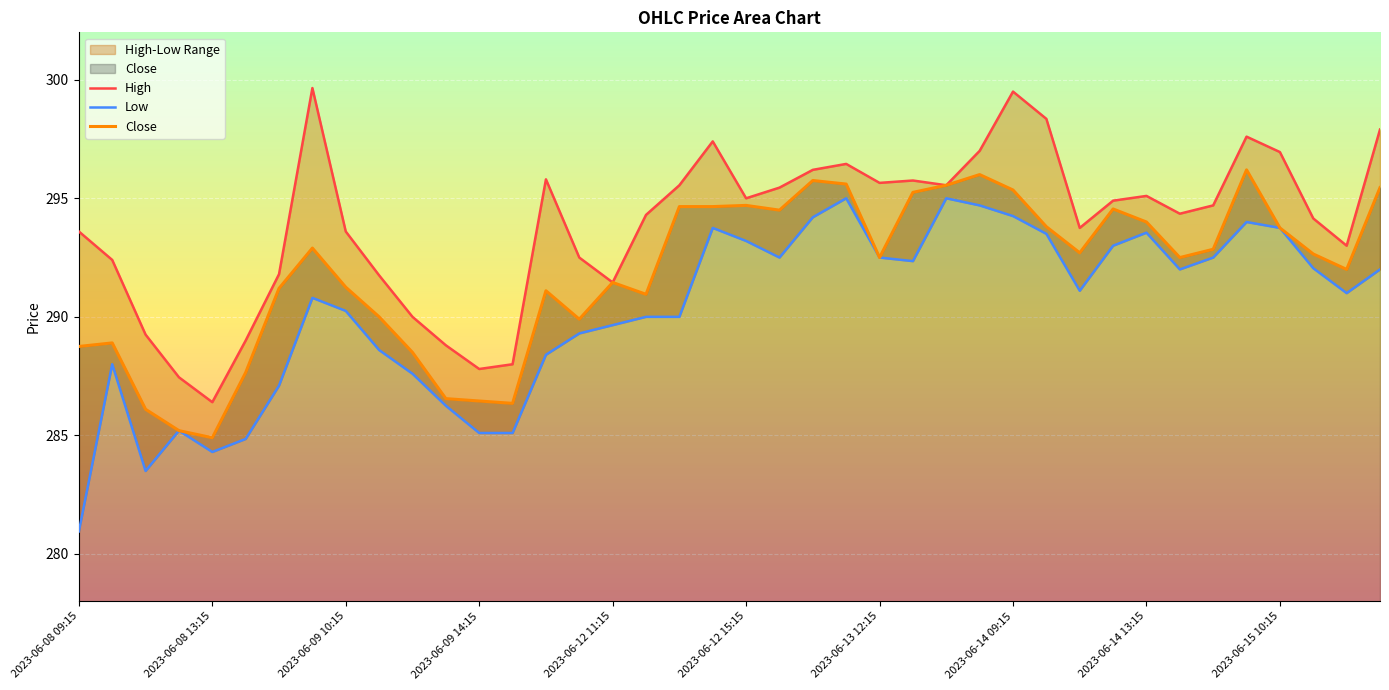

What is the difference between the maximum and minimum values in the High series?

13.2